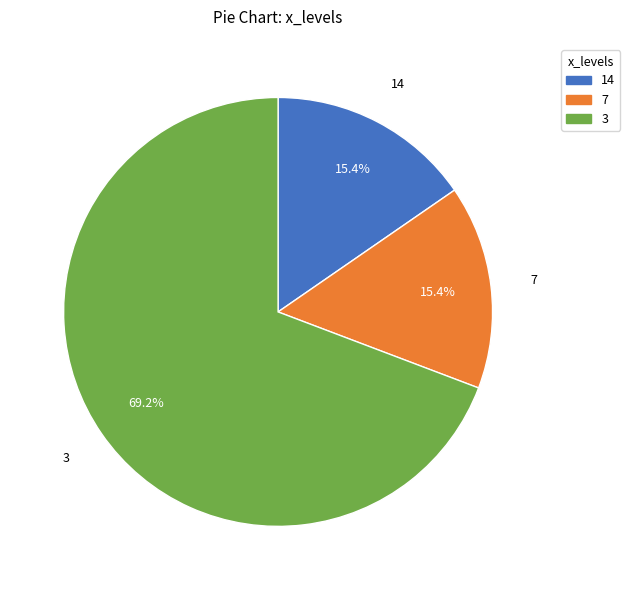

How many segments does this pie chart have?

3